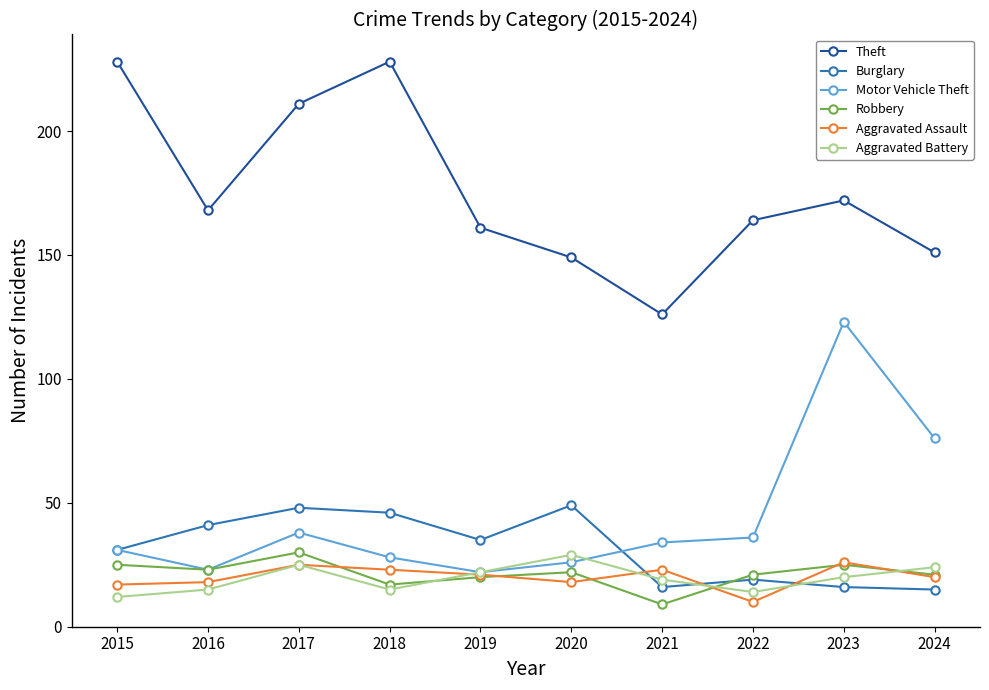

True or false: Theft and Aggravated Assault intersect in this chart.

False